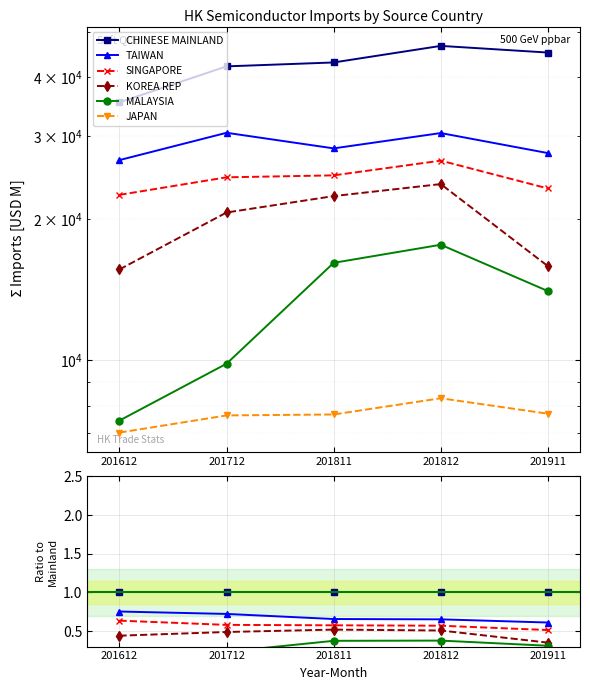

Between 201811 and 201812, which is larger?

201811